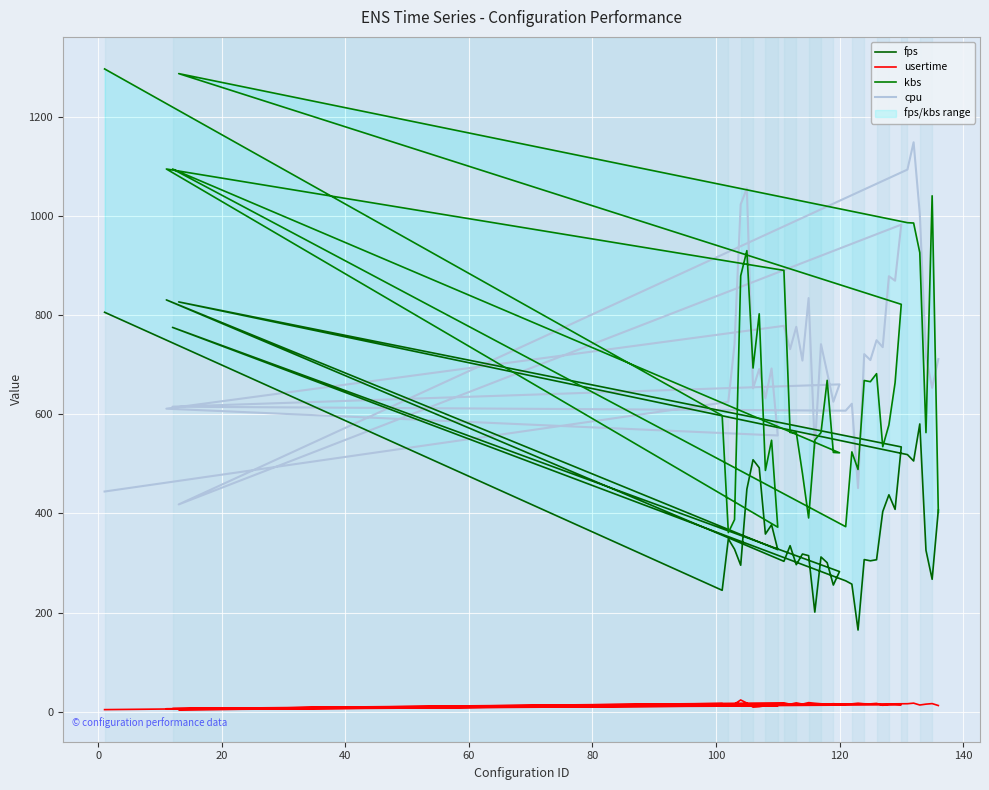

Is the value of cpu at 13 greater than the value of fps at 18?

Yes